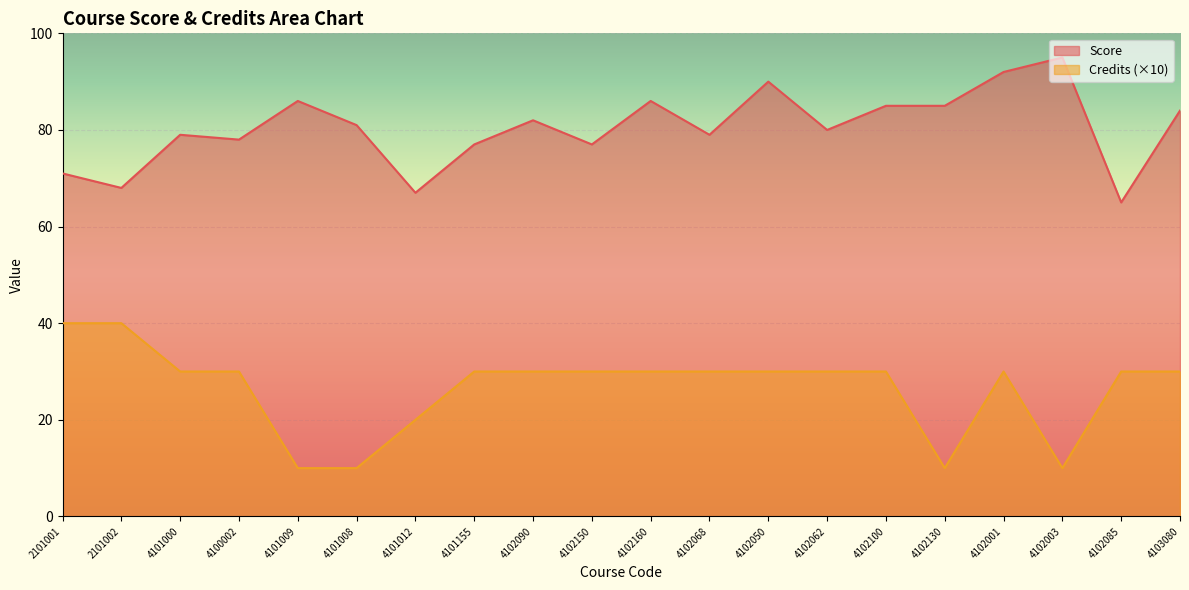

What is the label of the 13th point from the left?

4102050